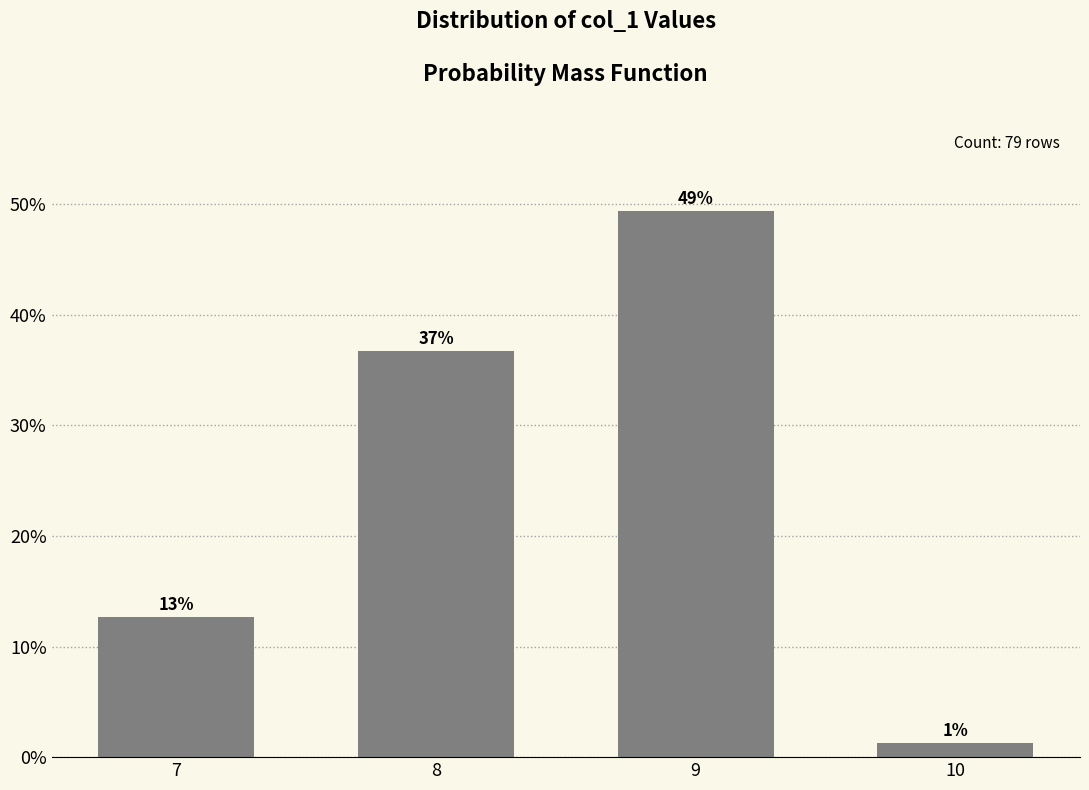

What is the minimum value shown in the chart?

1.3